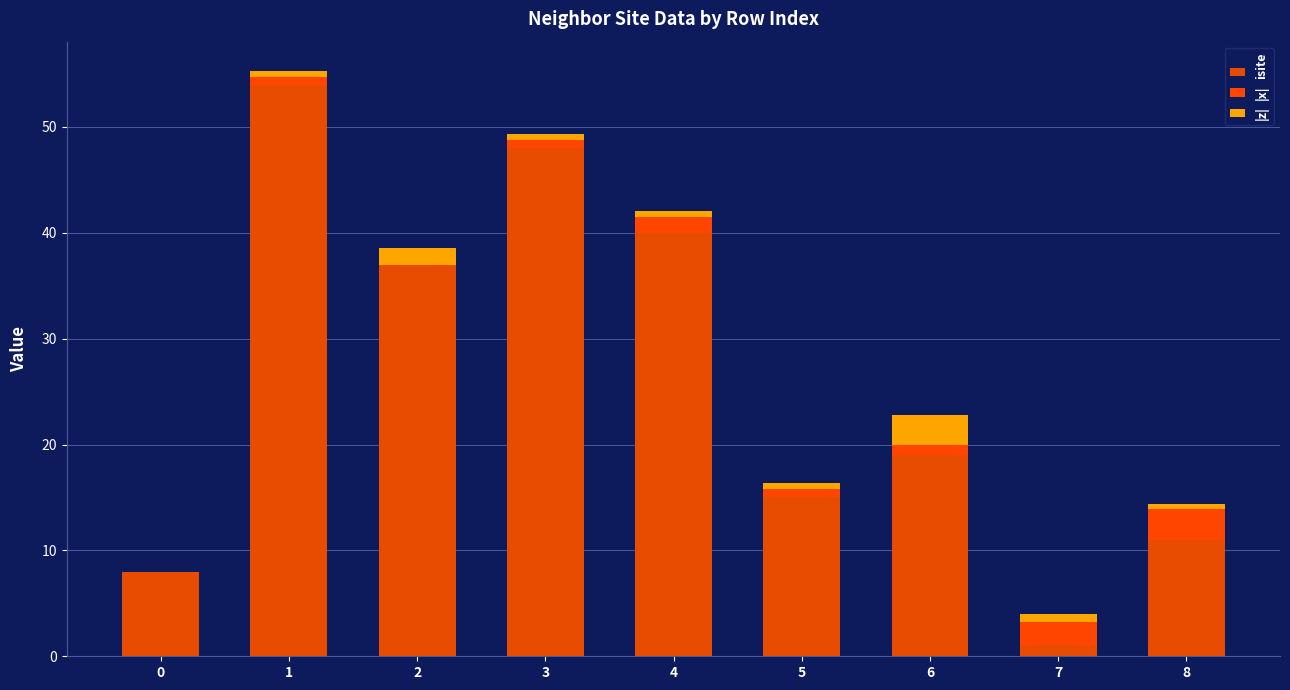

At which category is the sum across all series the highest?

1